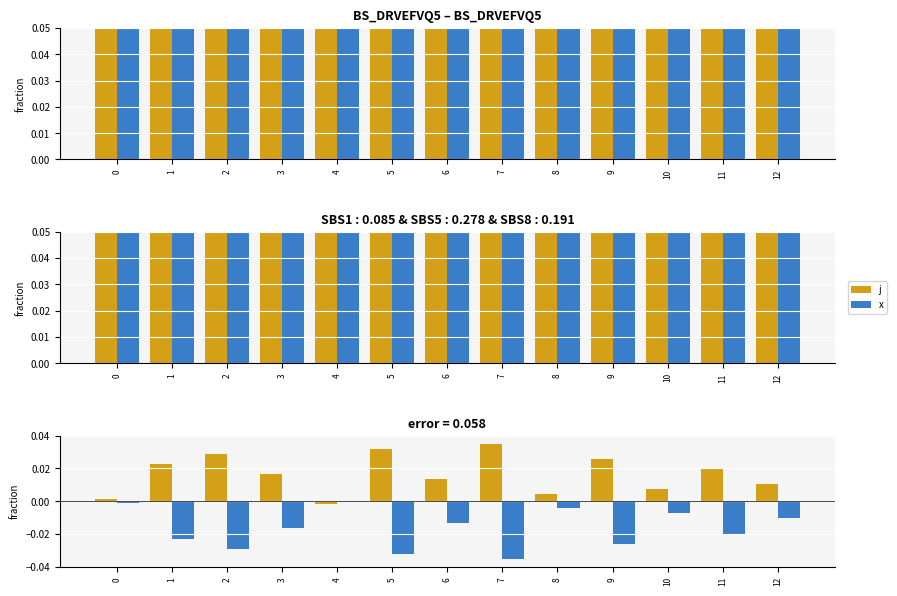

How many negative values does the x (neg) series have?

12